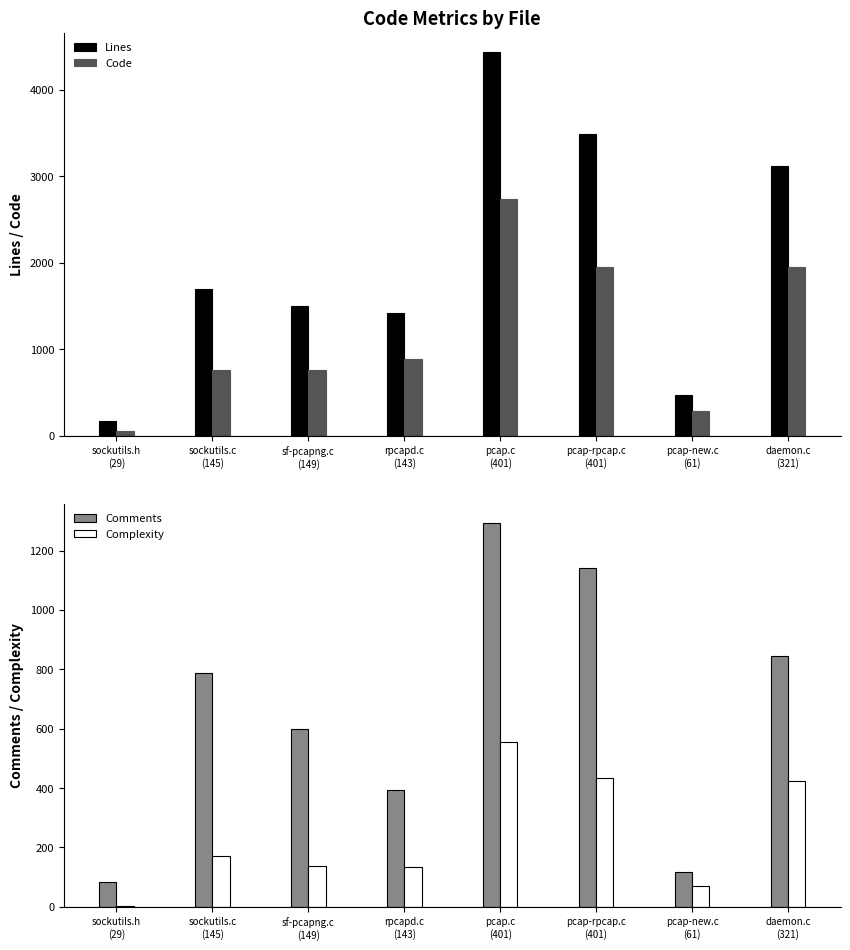

What is the value of the Code bar at the 4th from the left?

885